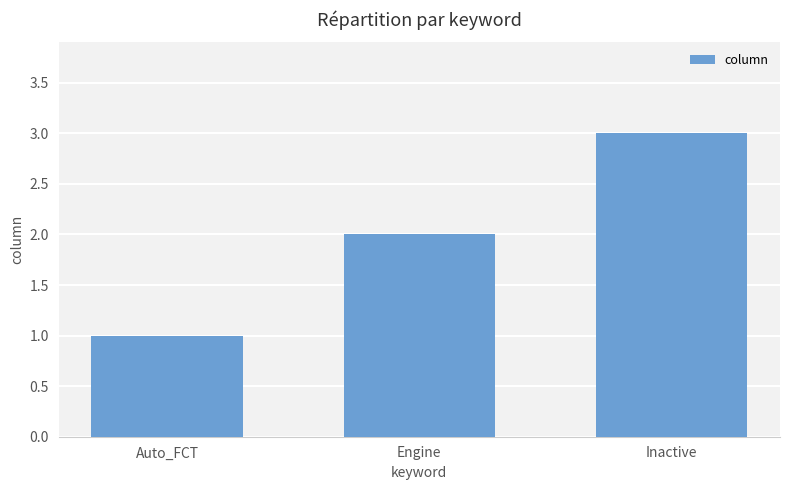

Reading left to right, transcribe all the data shown in this chart.

Auto_FCT=1	Engine=2	Inactive=3